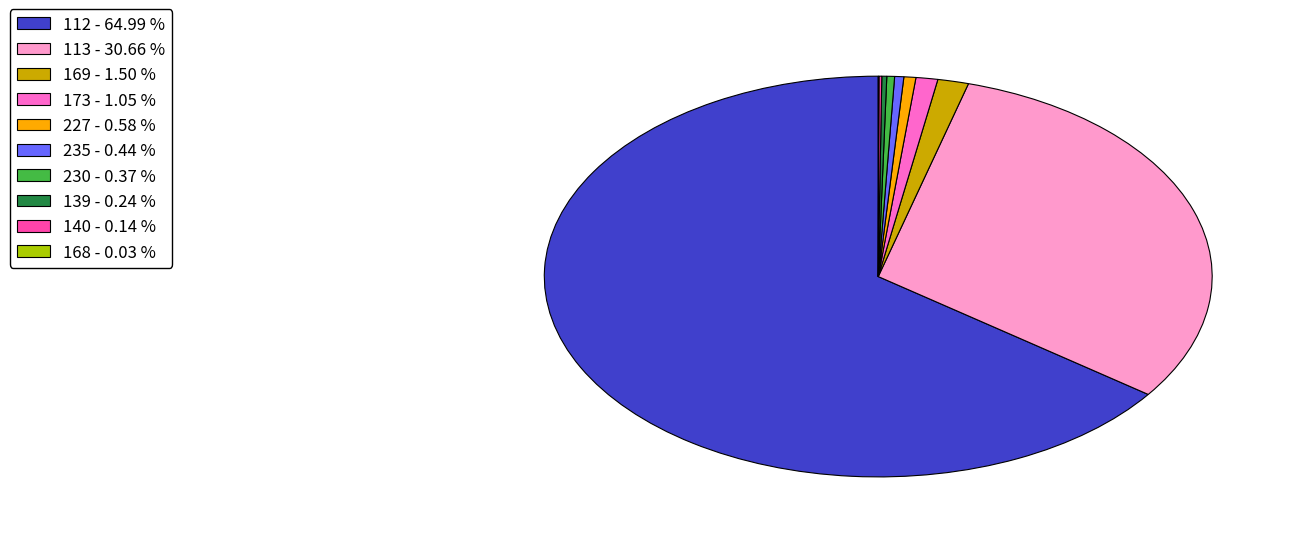

What is the largest slice in the pie chart?

112 - 64.99 %